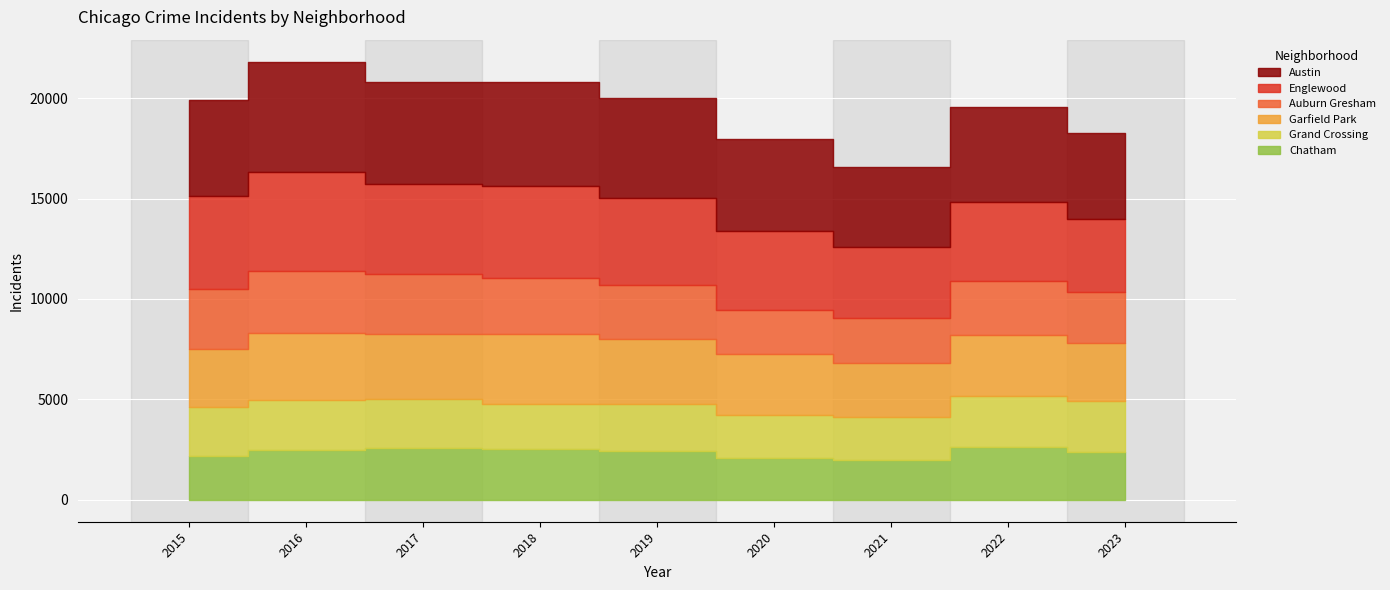

Where is the first local minimum for Garfield Park?

2017